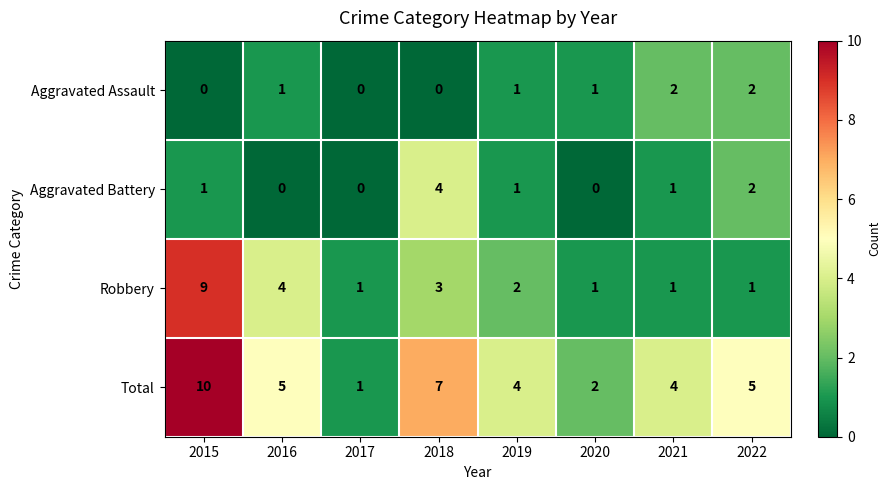

Which series has the largest range (max minus min)?

Total